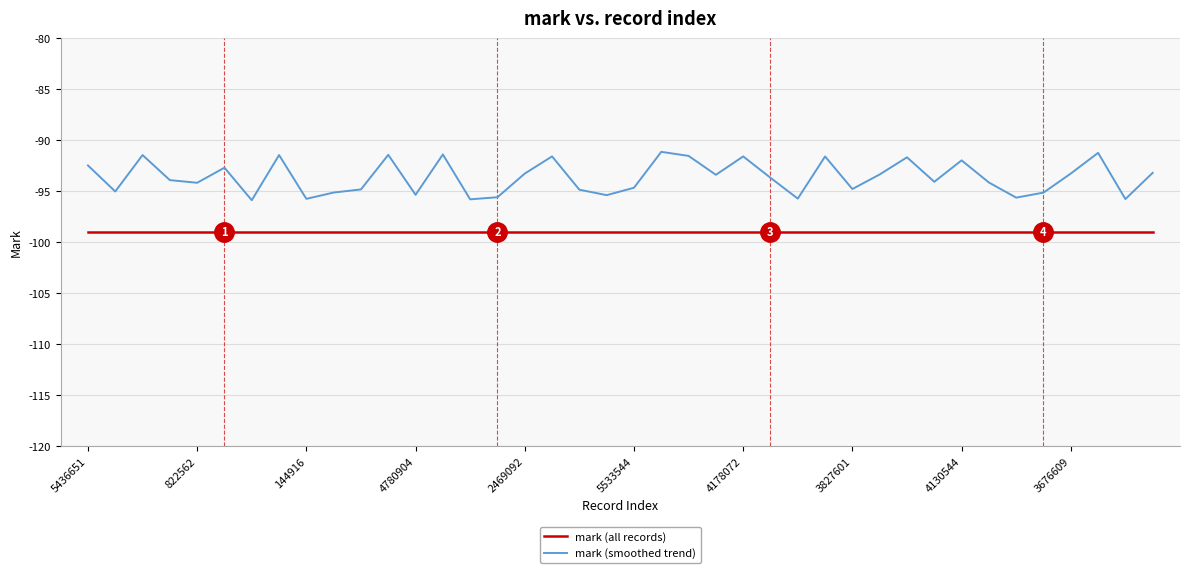

True or false: mark (smoothed trend) and mark (all records) cross at least once.

False